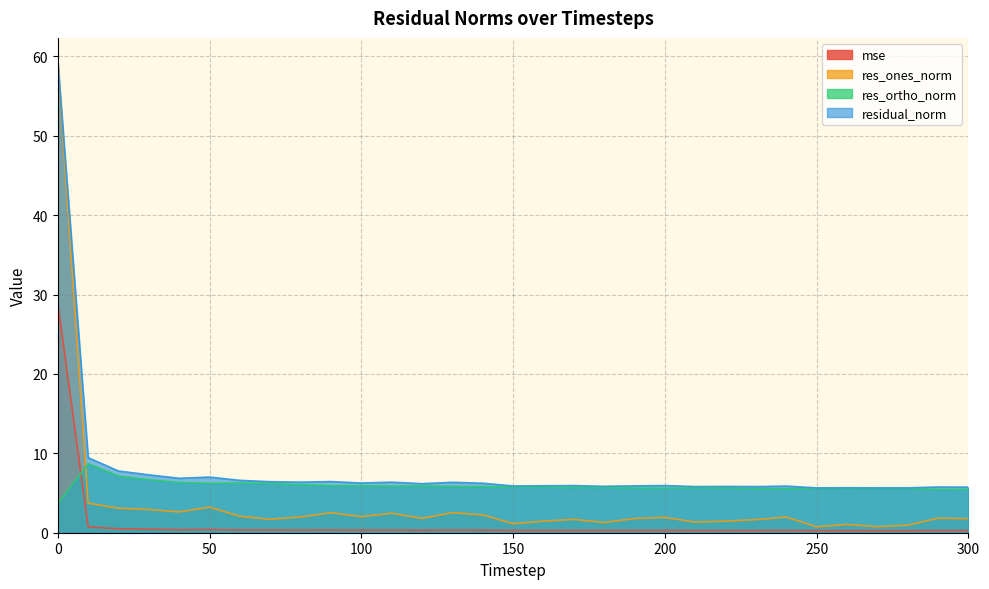

Between 220 and 40, which is larger?

40